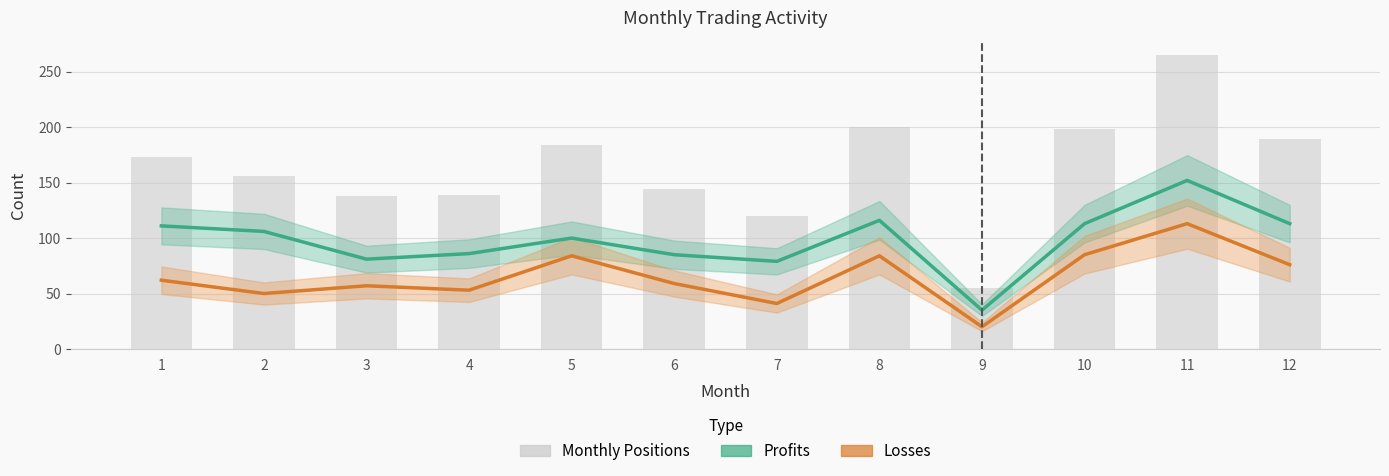

Where does the Losses series first go above 62?

5